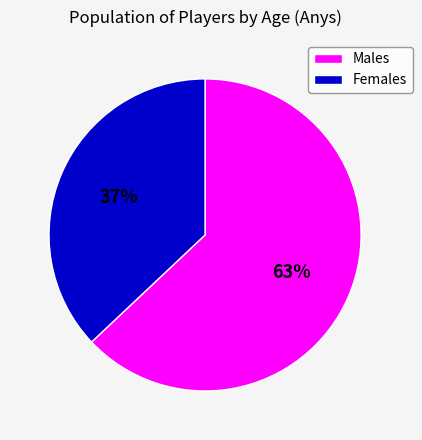

The Males slice represents 63% of the pie. True or false?

True